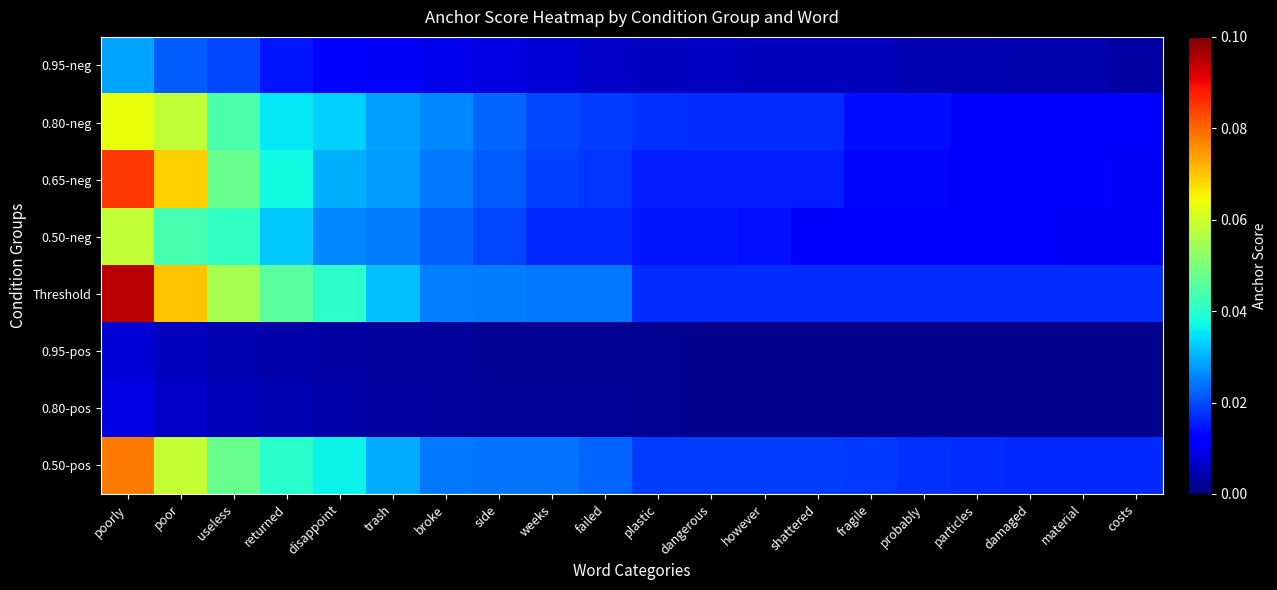

What is the total value across all series at fragile?

0.1